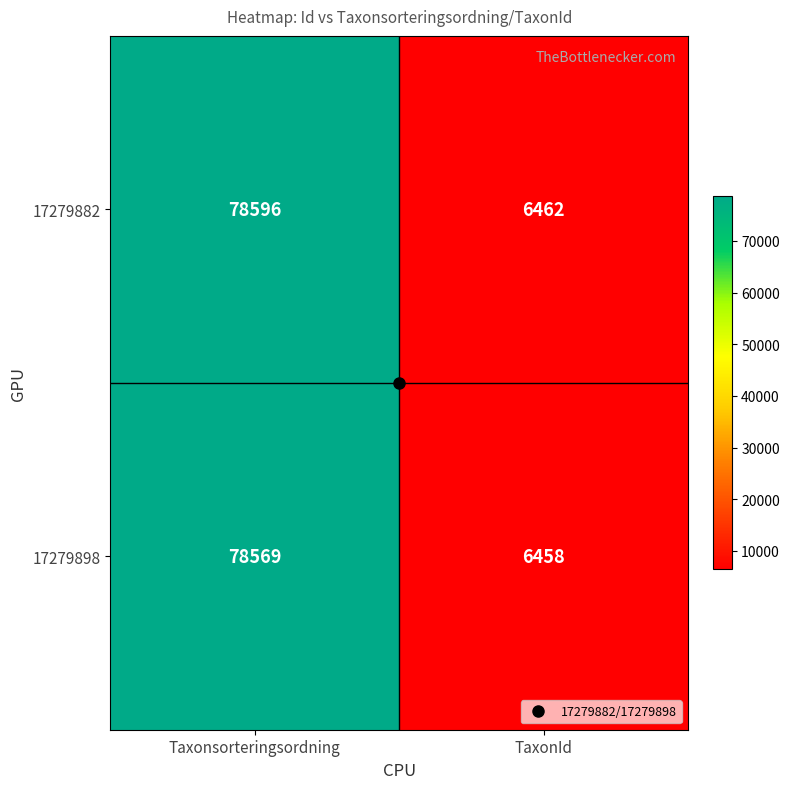

Rank the series at Taxonsorteringsordning from lowest to highest value.

17279898, 17279882